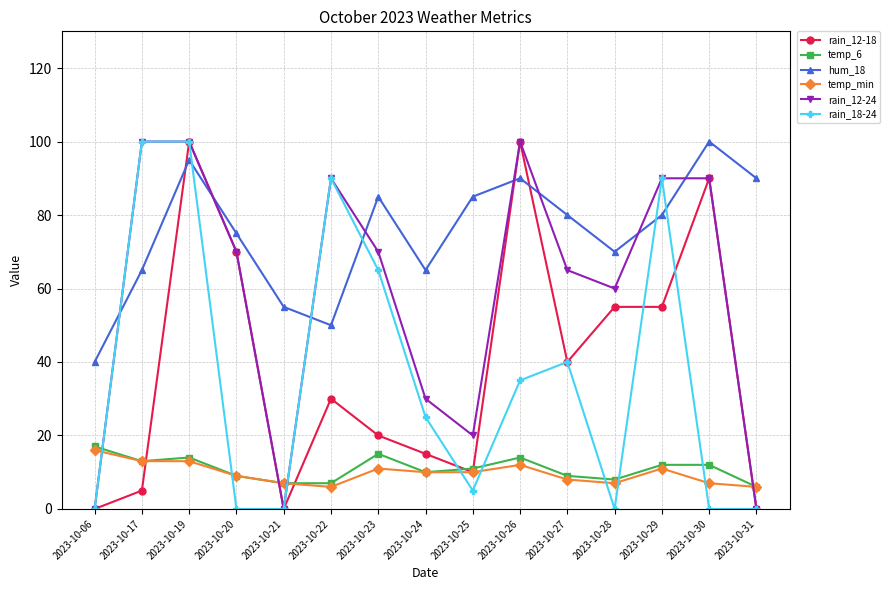

The value of hum_18 at 2023-10-29 is 118. True or false?

False